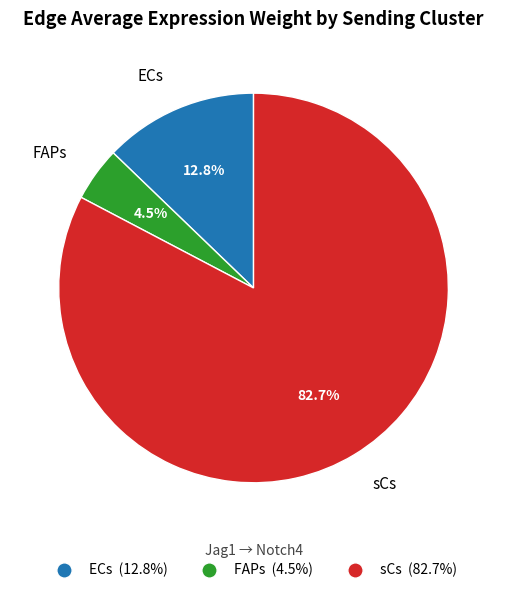

To the nearest percent, what percentage of the pie is ECs?

13%